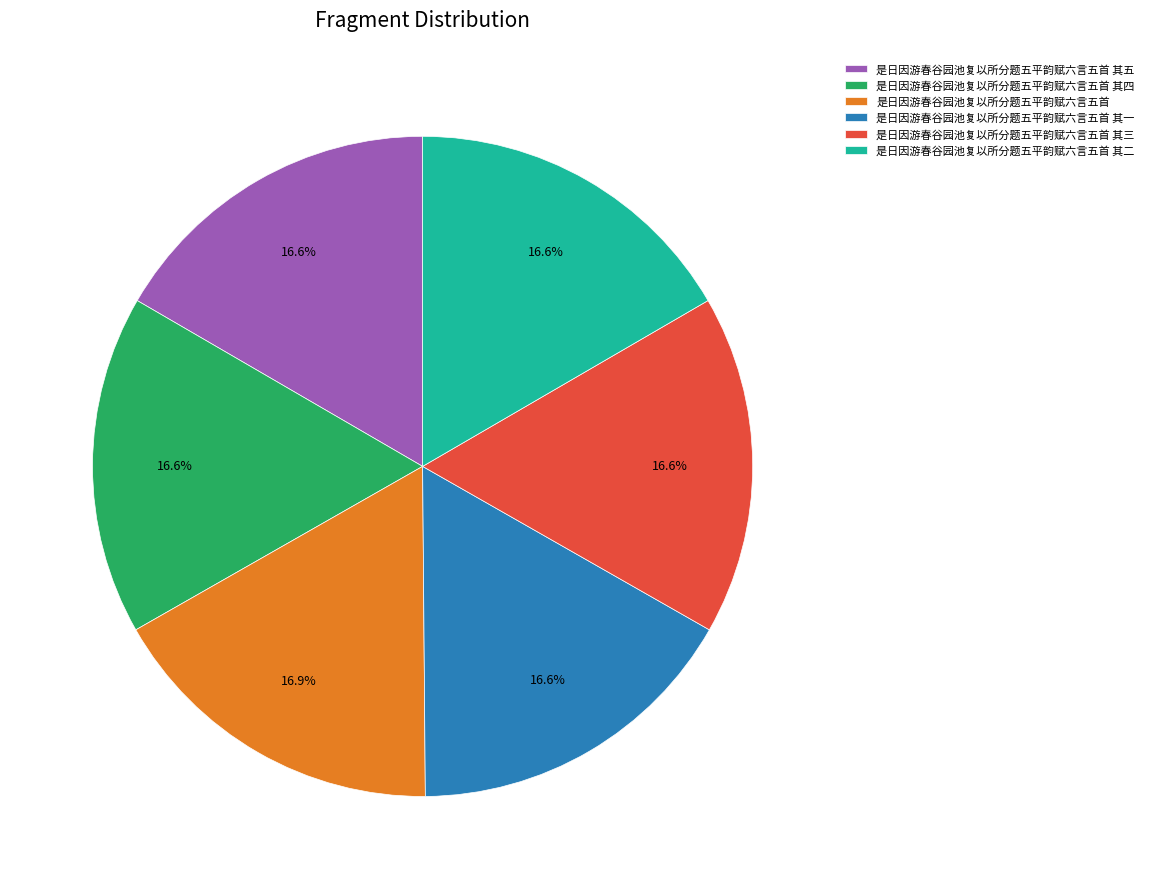

Does 是日因游春谷园池复以所分题五平韵赋六言五首 其一 account for over 50% of the chart?

No